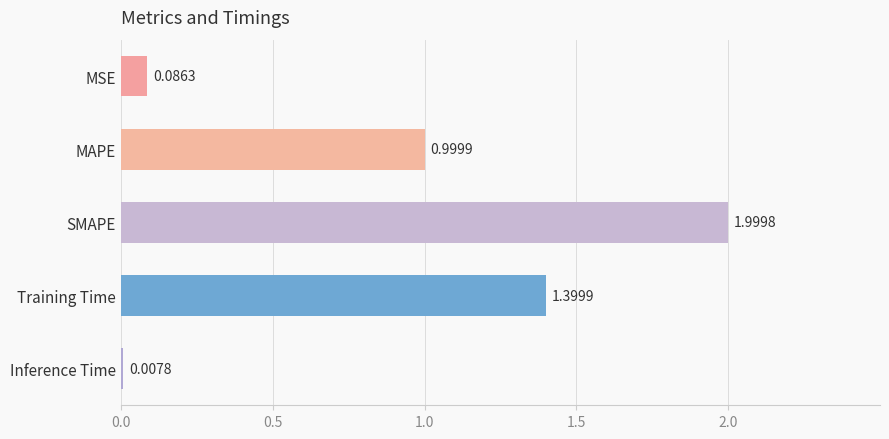

Where is the data nearest to the value 1?

MAPE